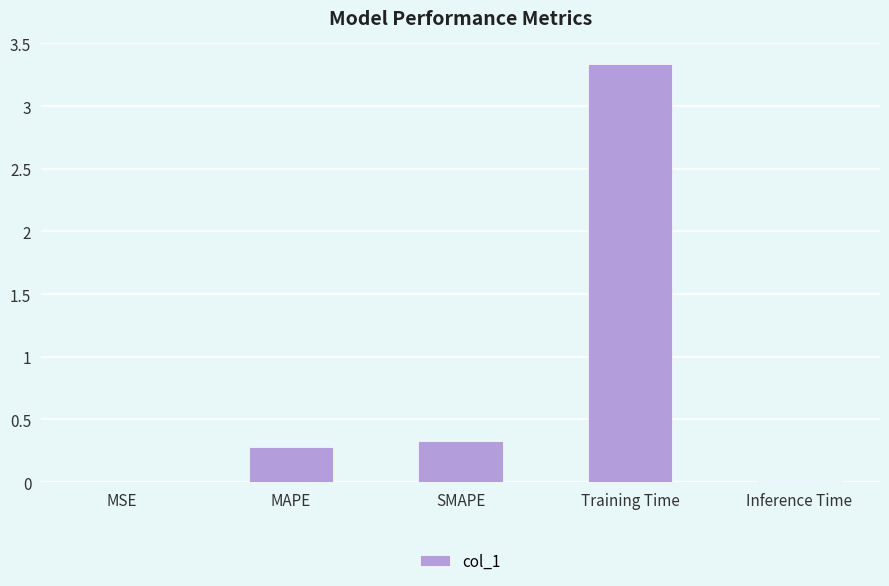

What is the sum of the values at MAPE and SMAPE?

0.6